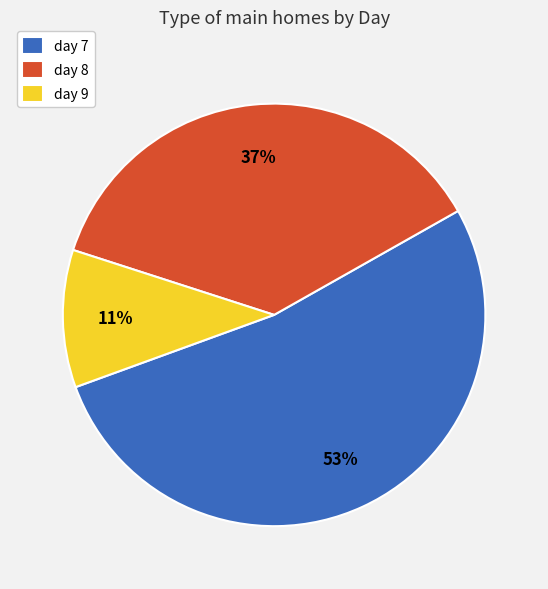

Which has a higher value, day 7 or day 8?

day 7